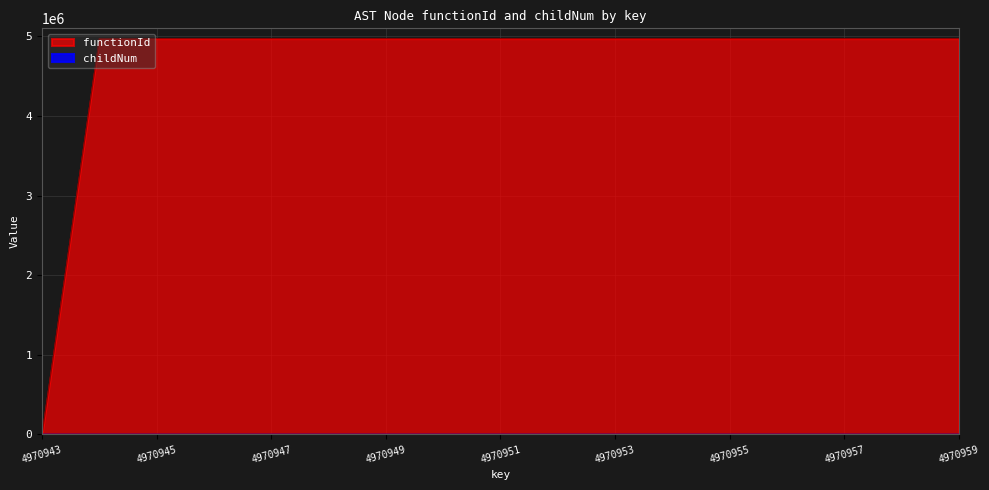

What is the greatest value displayed?

4970944